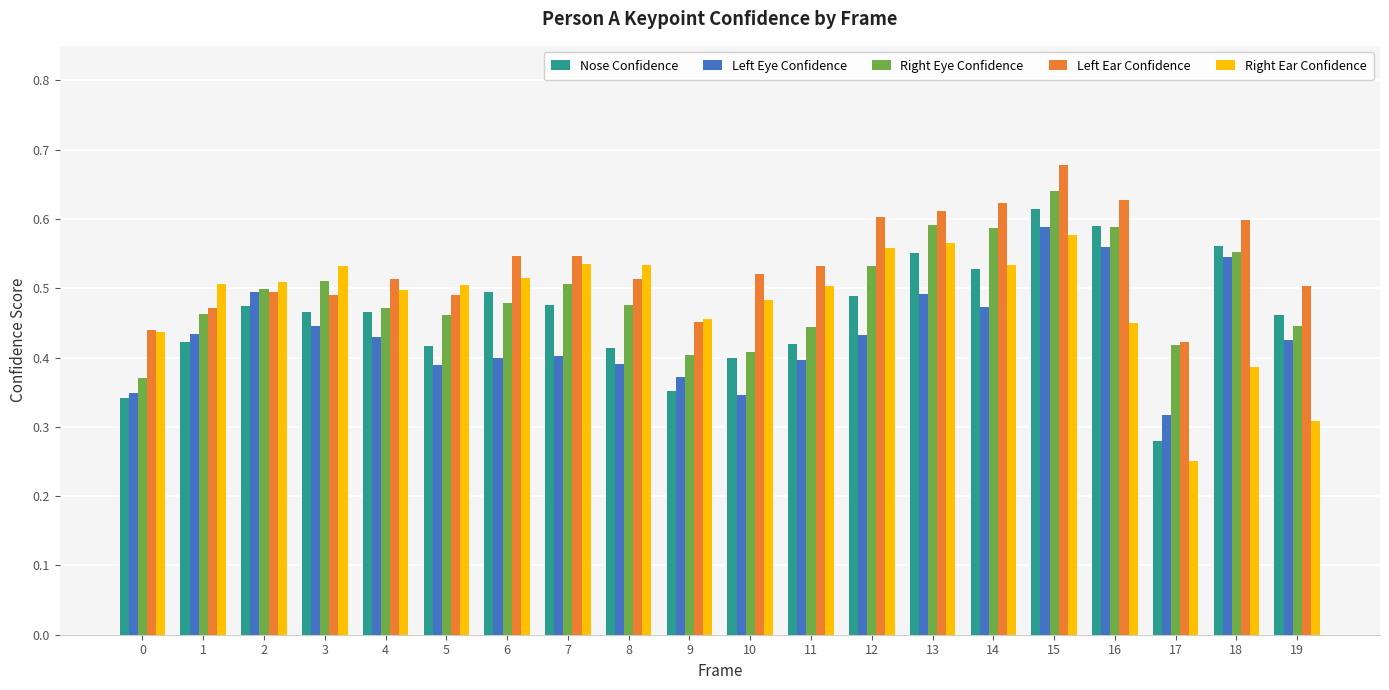

List the series in order of their peak value, highest first.

Left Ear Confidence, Right Eye Confidence, Nose Confidence, Left Eye Confidence, Right Ear Confidence